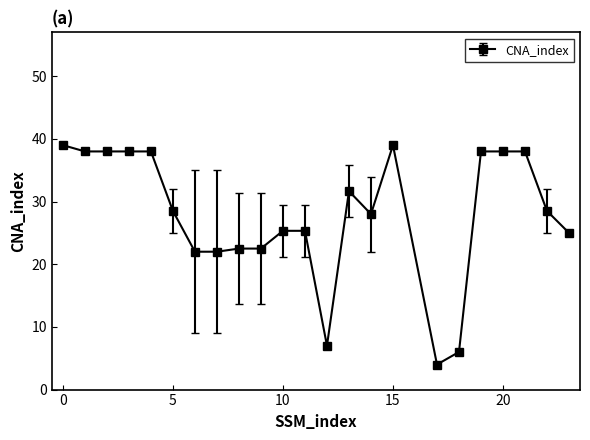

What is the average value?

27.9